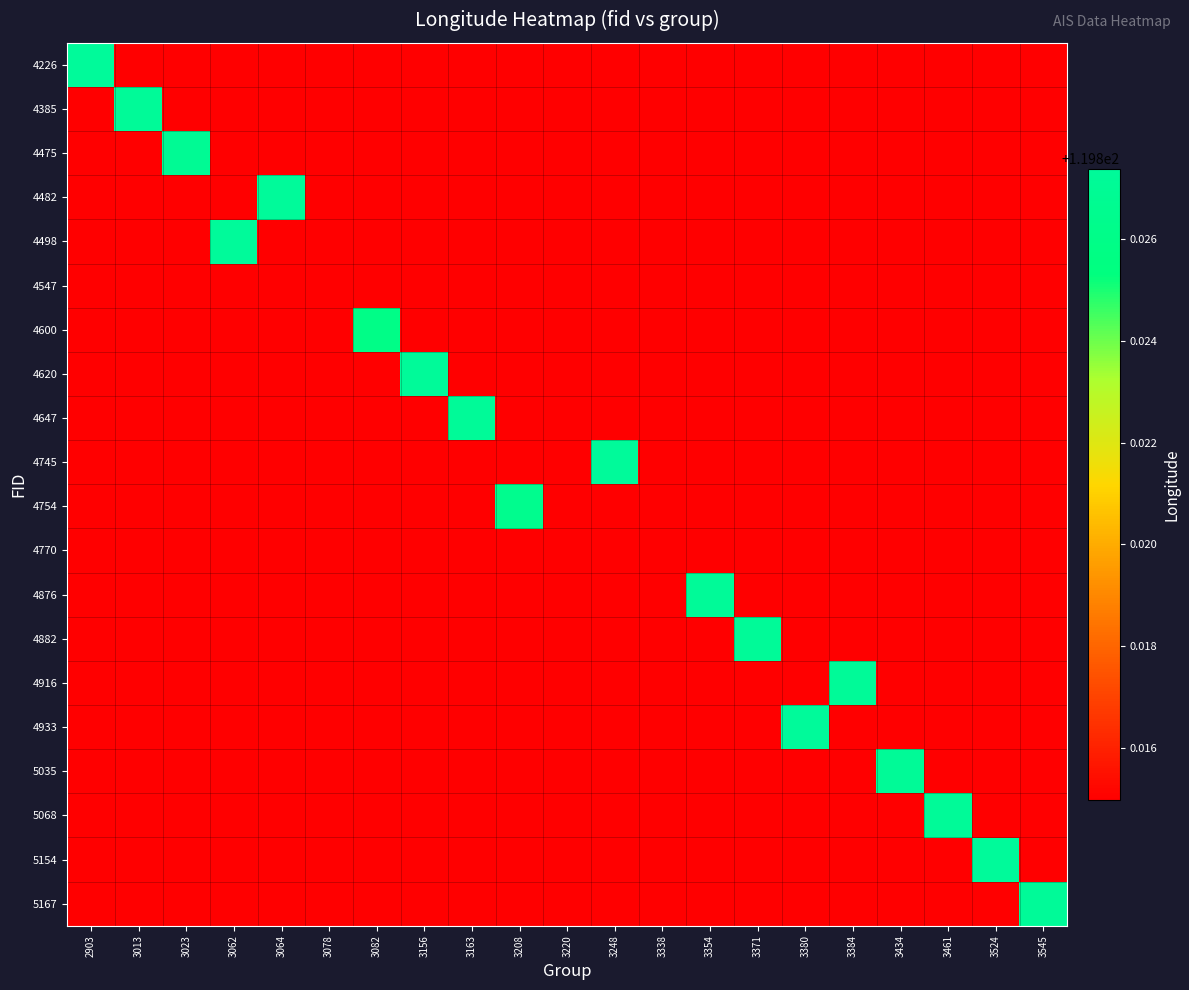

Count the number of data series in this chart.

20